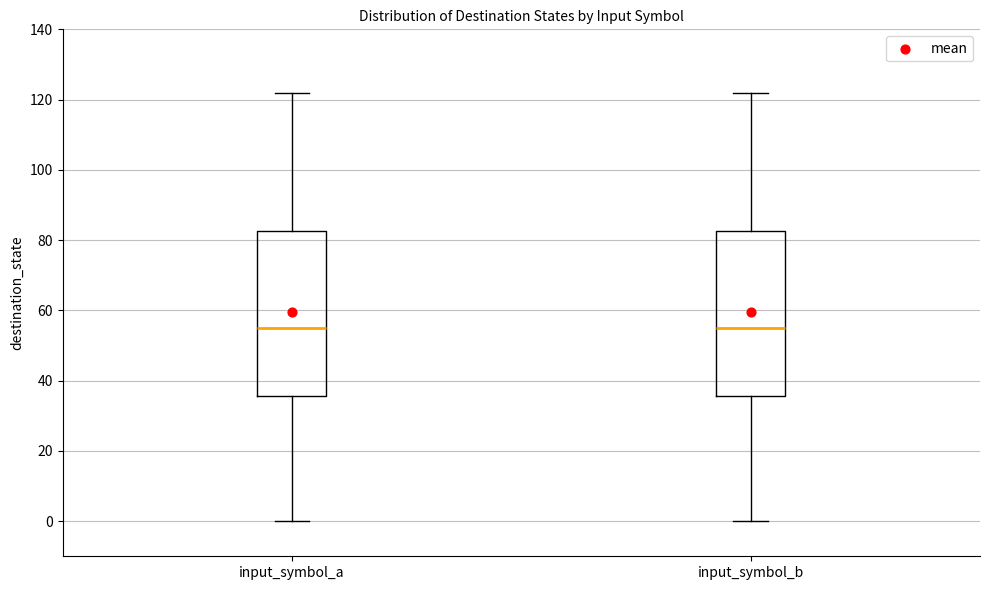

Reading left to right, transcribe this box plot: for each box, give where its median line is, the range the box spans, and where its two whiskers end, as read against the y-axis. The values are not printed on the chart, so give them approximately, as read against the axis.

input_symbol_a: median 56, box 36 to 82, whiskers 0 to 122
input_symbol_b: median 56, box 36 to 82, whiskers 0 to 122